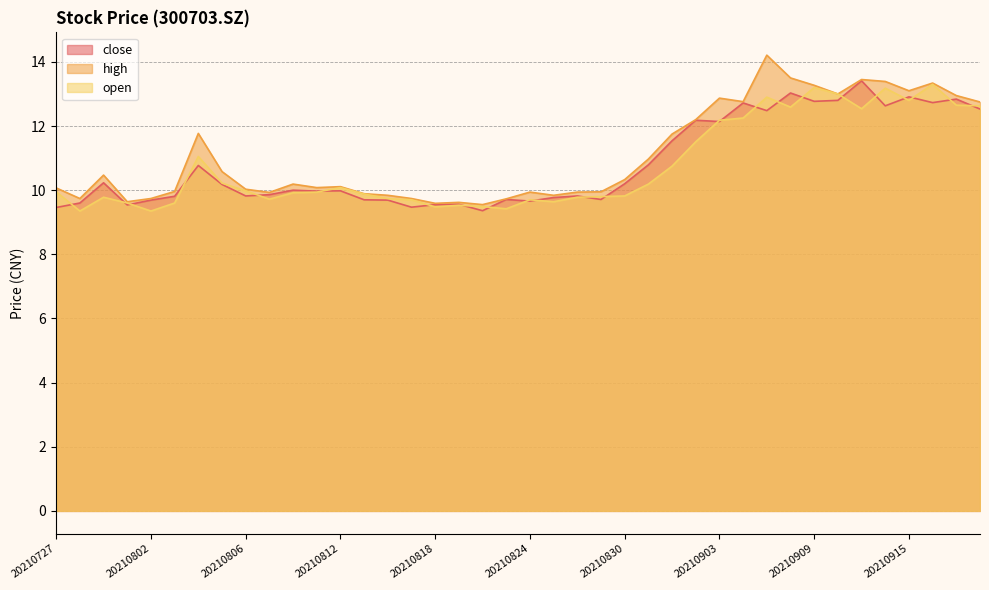

How many data points in high are above 10?

24